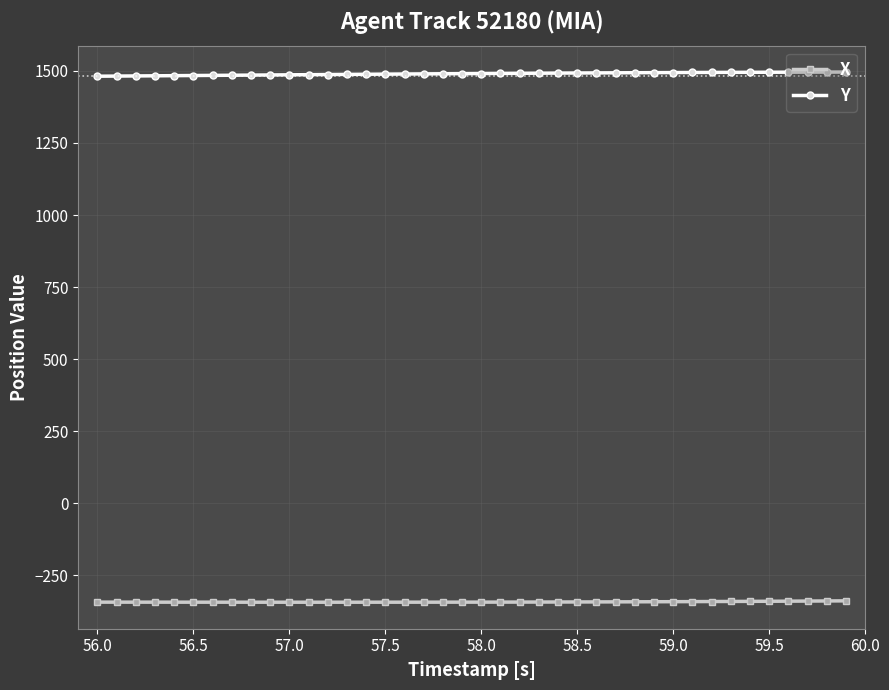

How many values in the X series are below -342?

27